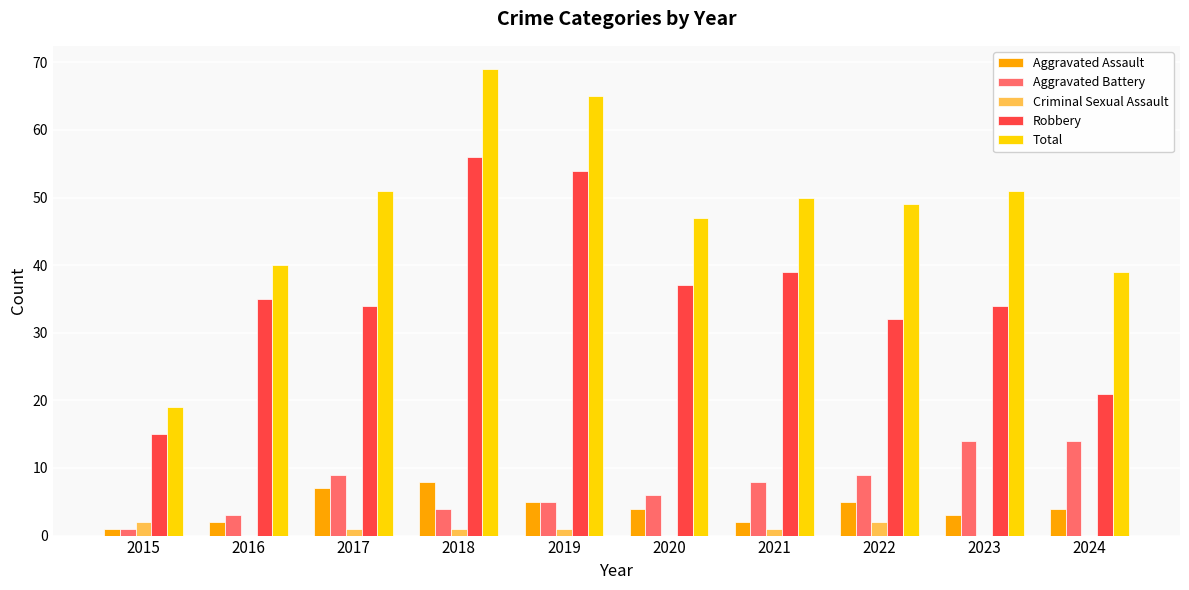

What are all the series names shown in the legend?

Aggravated Assault, Aggravated Battery, Criminal Sexual Assault, Robbery, Total